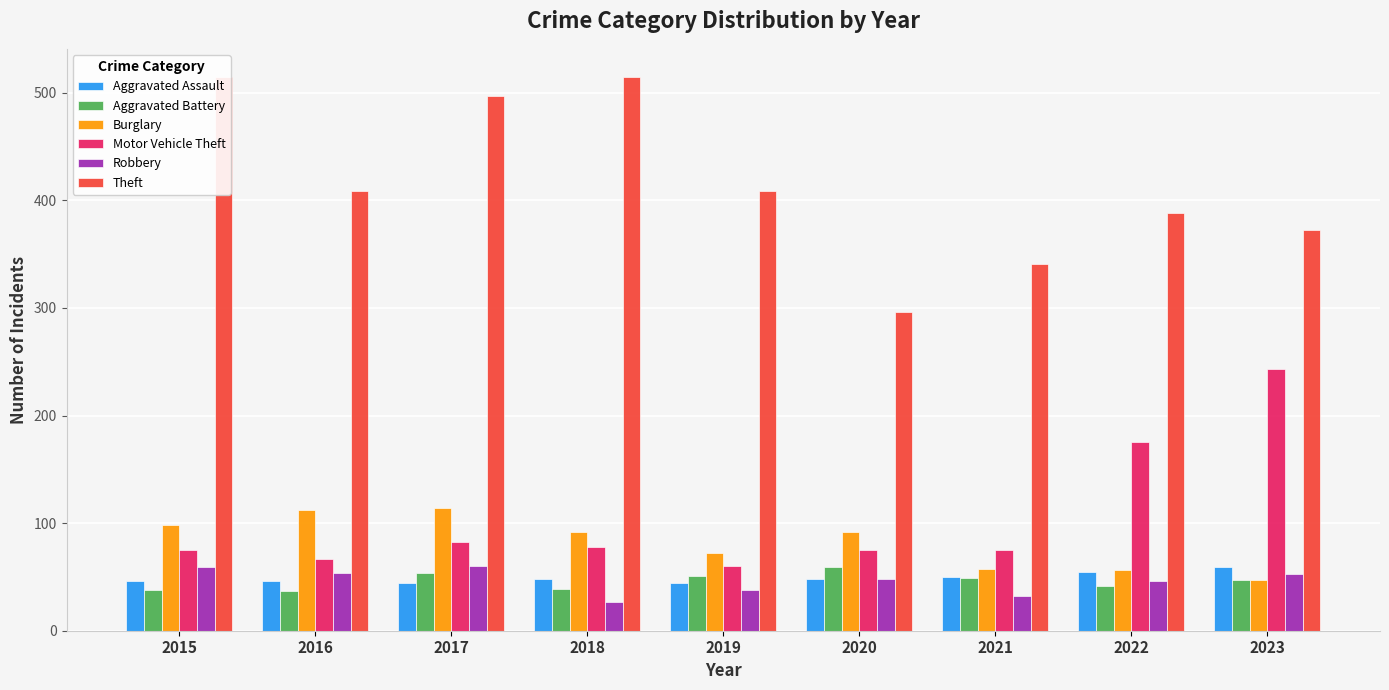

What is the sum of the Motor Vehicle Theft values at 2023 and 2022?

418